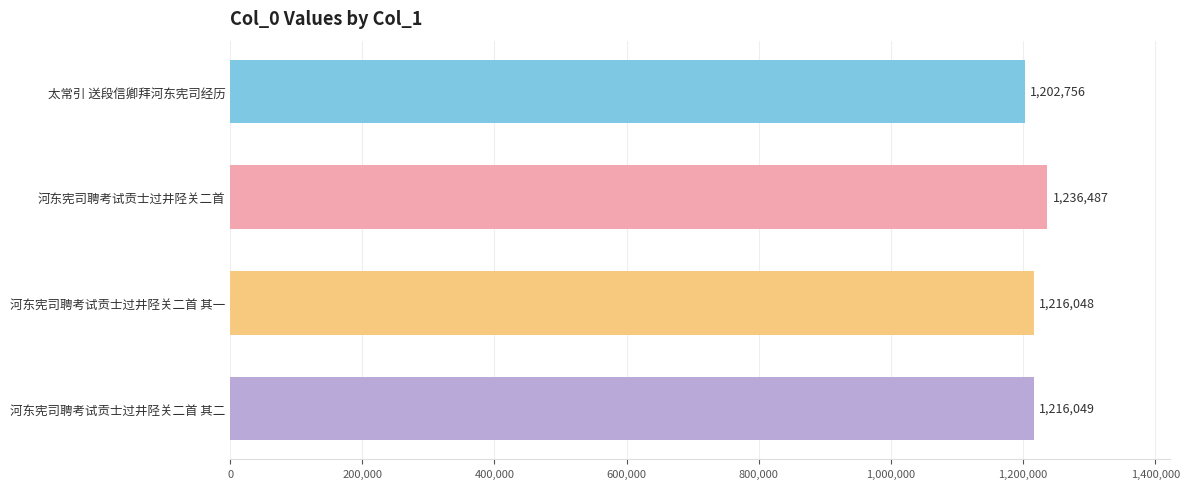

True or false: the data shows 610525 at 河东宪司聘考试贡士过井陉关二首 其二.

False